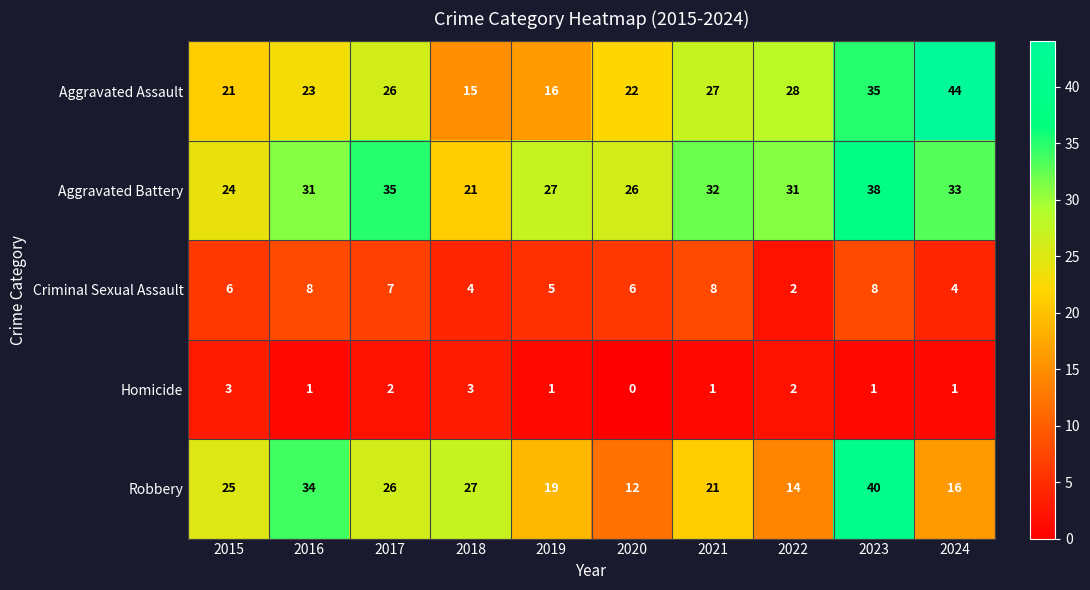

What is the difference between the maximum and minimum values in the Aggravated Battery series?

17